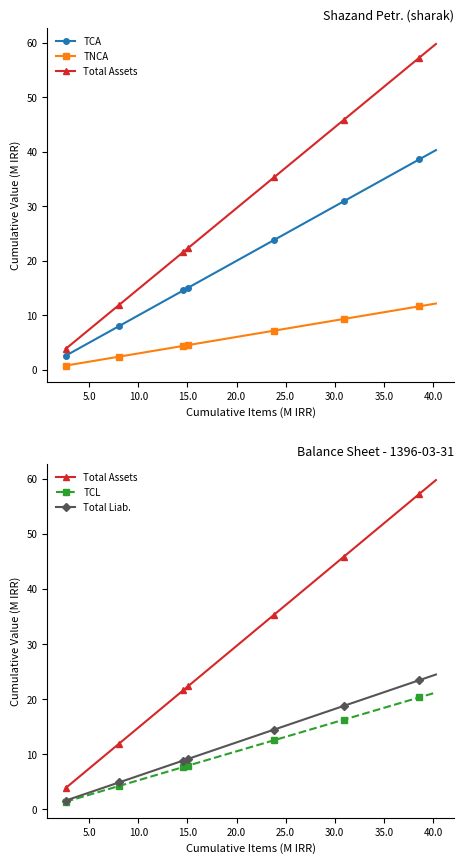

True or false: TCA and TCL intersect in this chart.

False